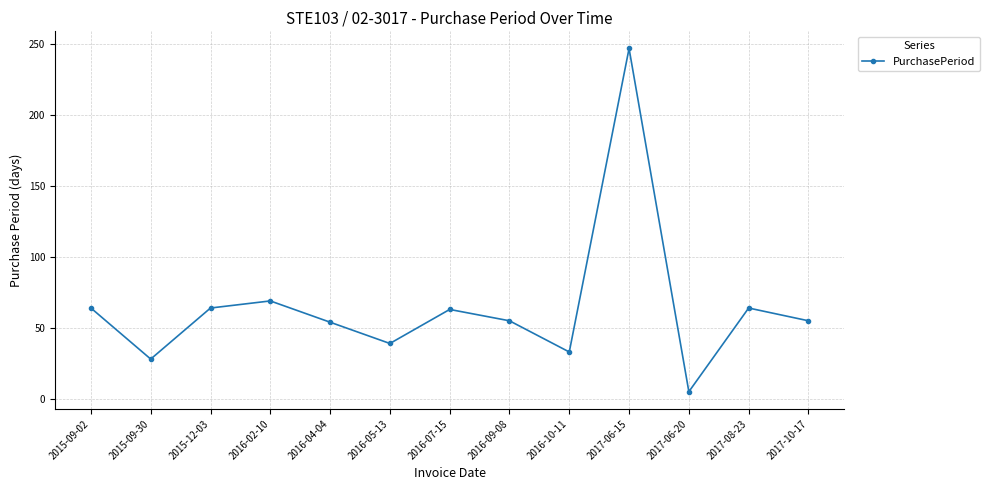

What is the label of the 7th point from the left?

2016-07-15